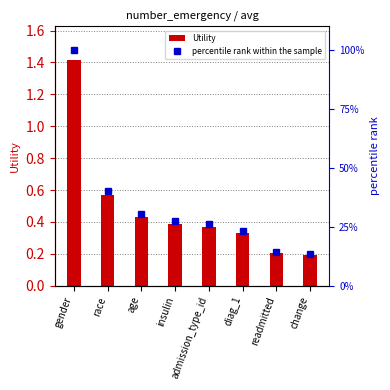

What is the label of the 5th bar from the left?

admission_type_id